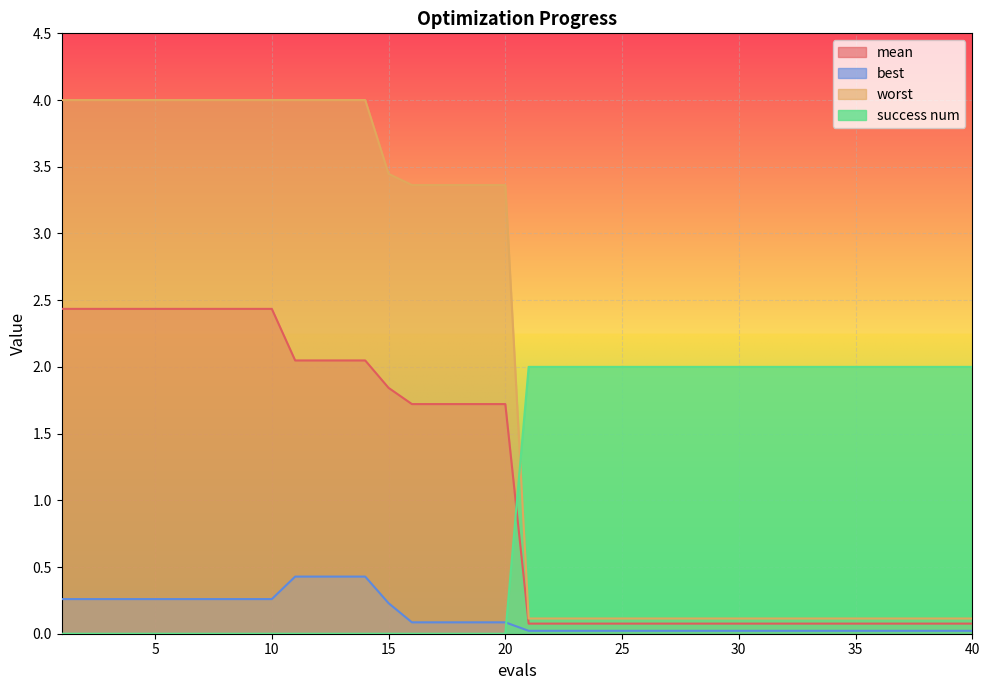

What are all the series names shown in the legend?

mean, best, worst, success num